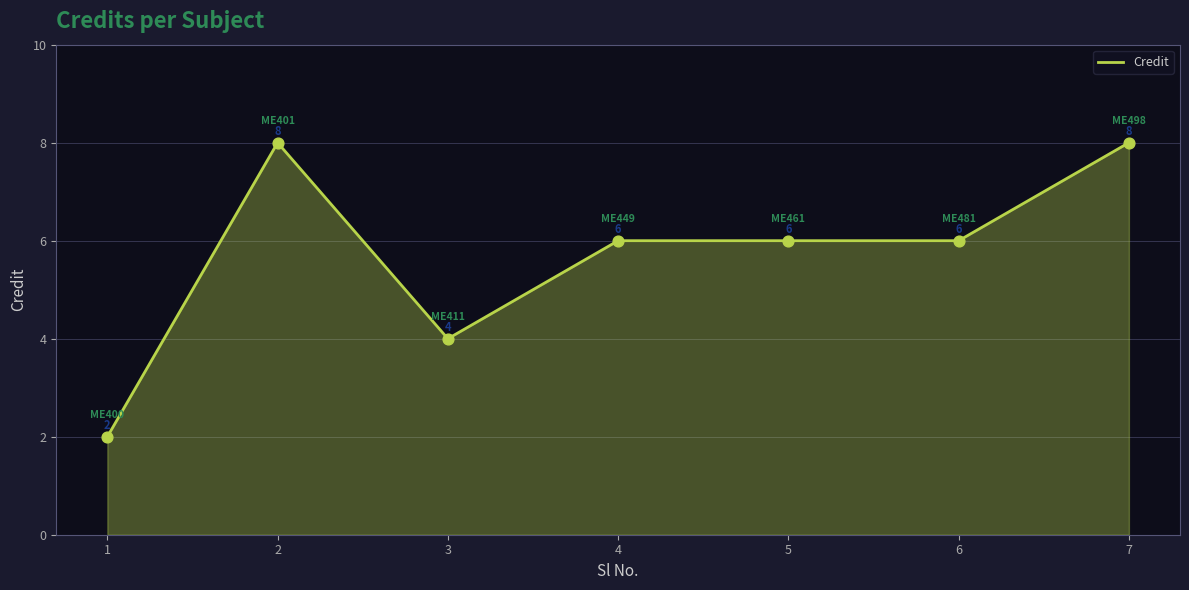

What is the change in value from 1 to 2?

+6